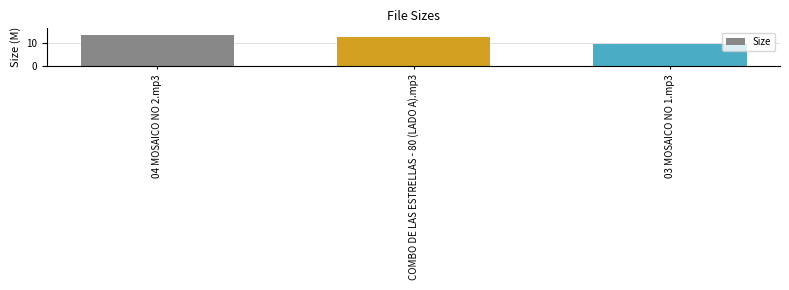

What is the minimum value shown in the chart?

10.0